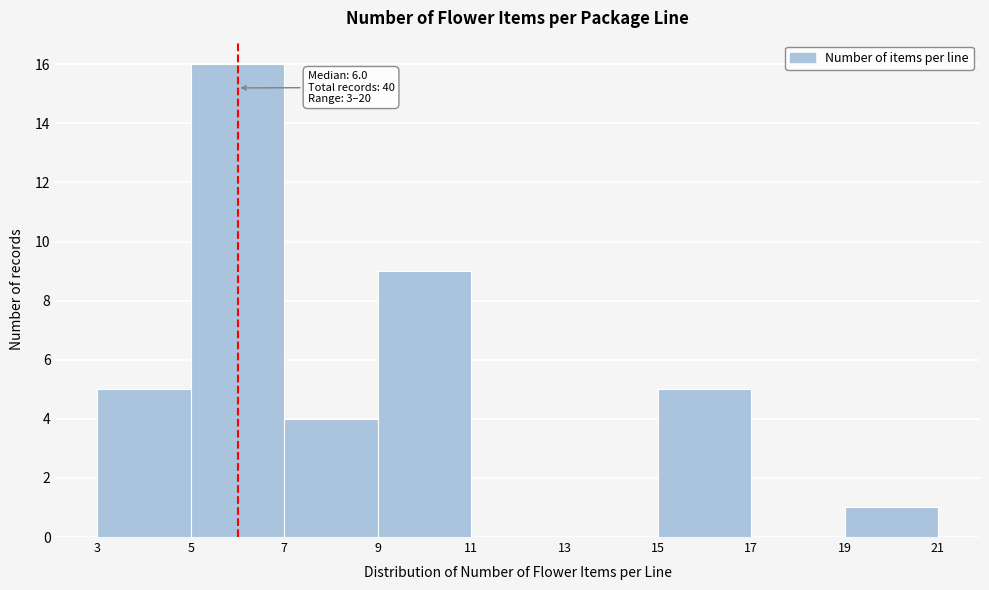

Which range on the x-axis has the tallest bar?

5 to 7